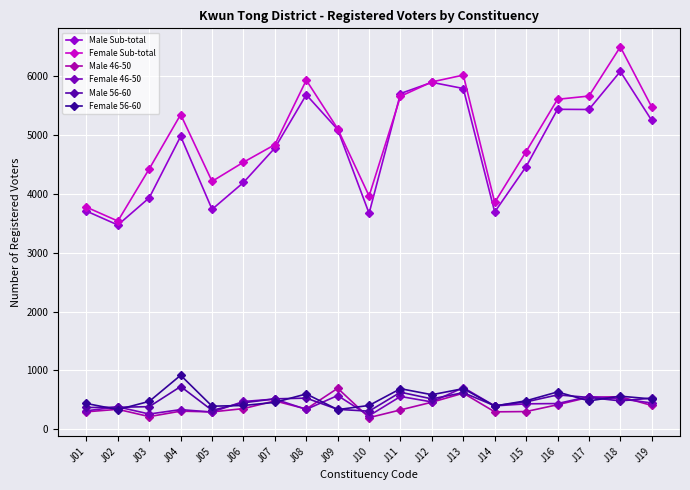

Which has a higher value, J01 or J08?

J08